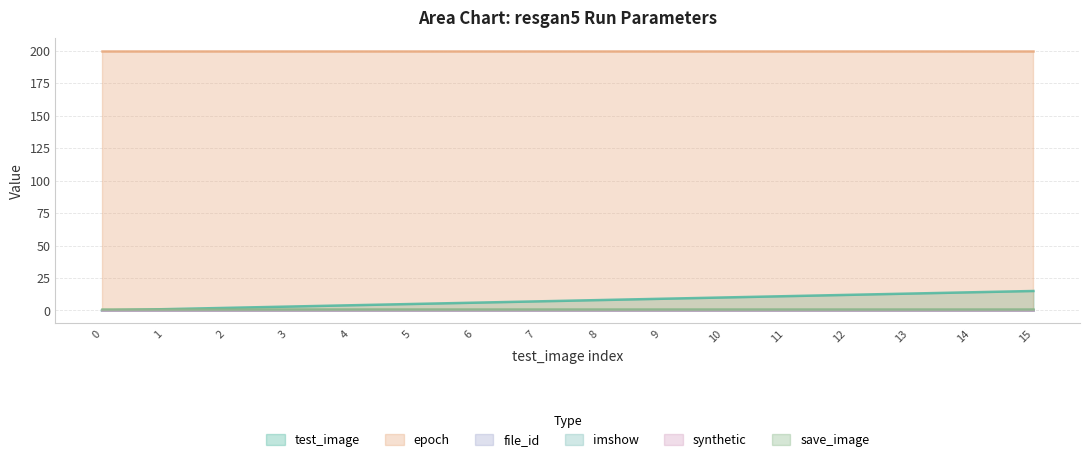

Between 2 and 5, which series saw the biggest shift?

test_image